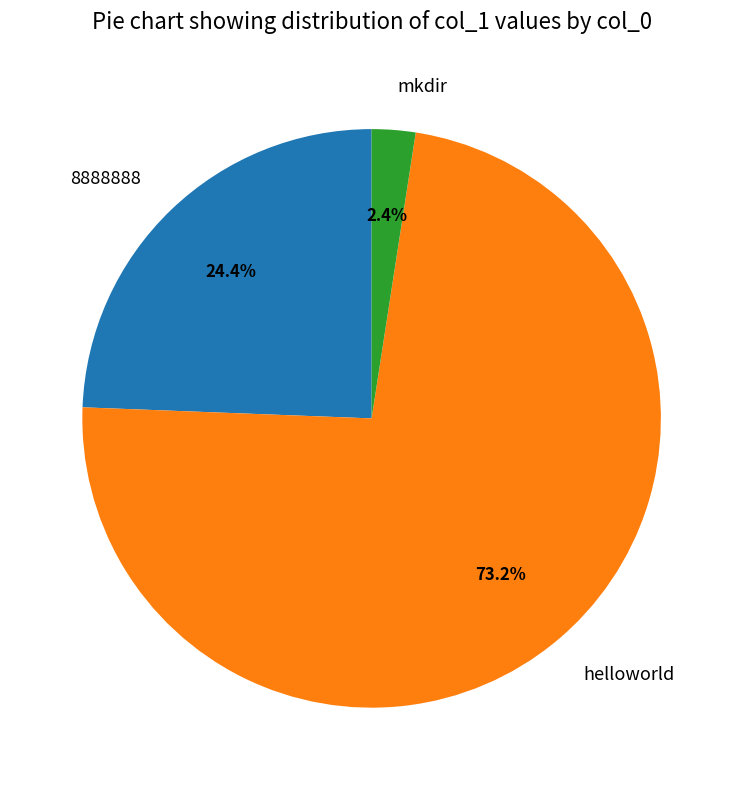

Is the sum of 8888888 and mkdir greater than half?

No